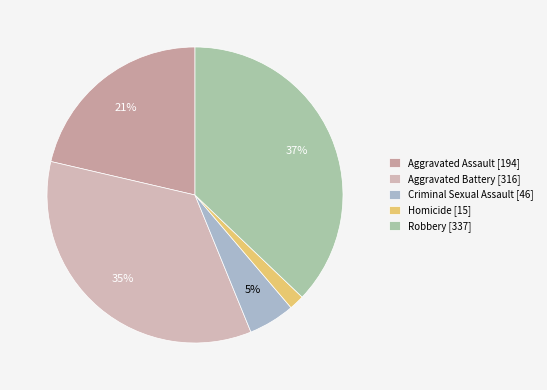

Which category has the biggest portion of the pie?

Robbery